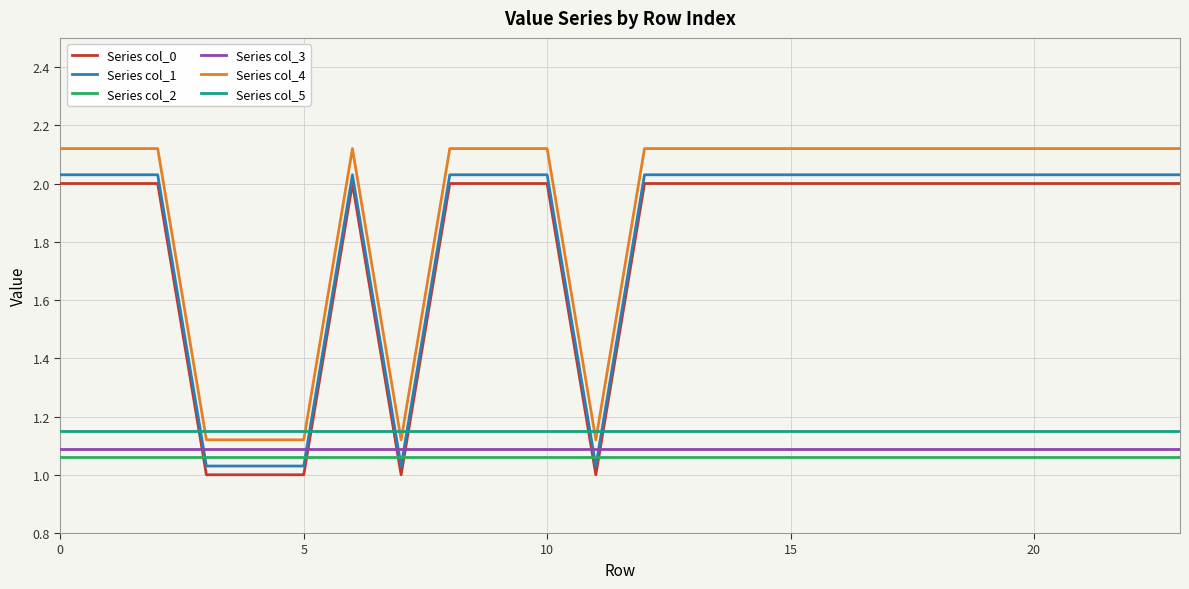

True or false: Series col_4 and Series col_0 intersect in this chart.

False